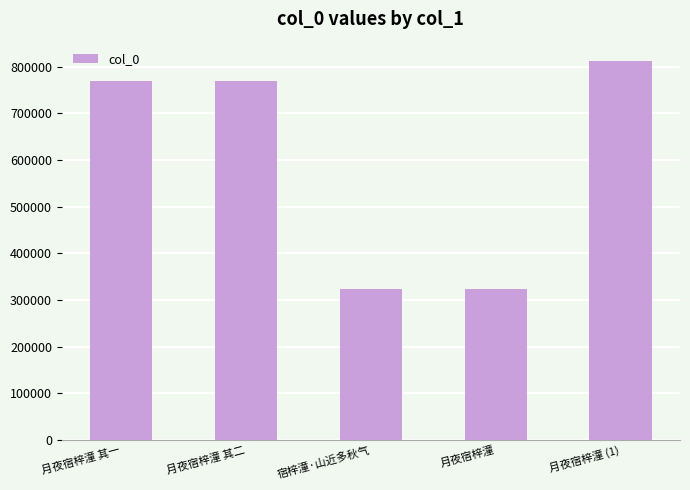

Where is the data nearest to the value 567833?

月夜宿梓潼 其一